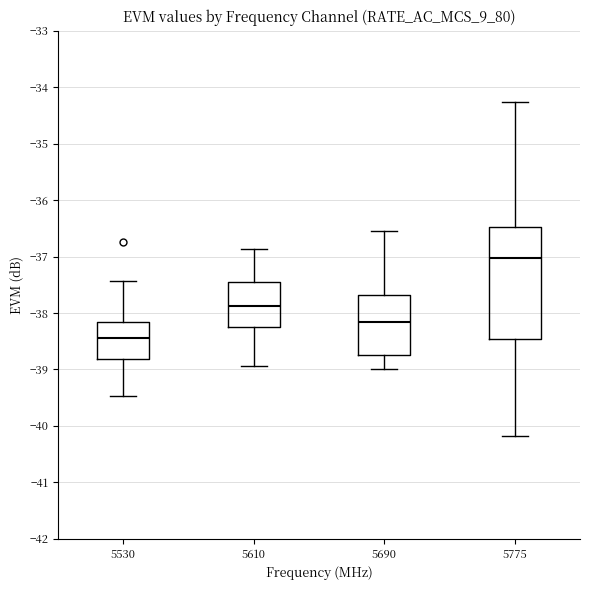

Which box's median line is the highest?

5775